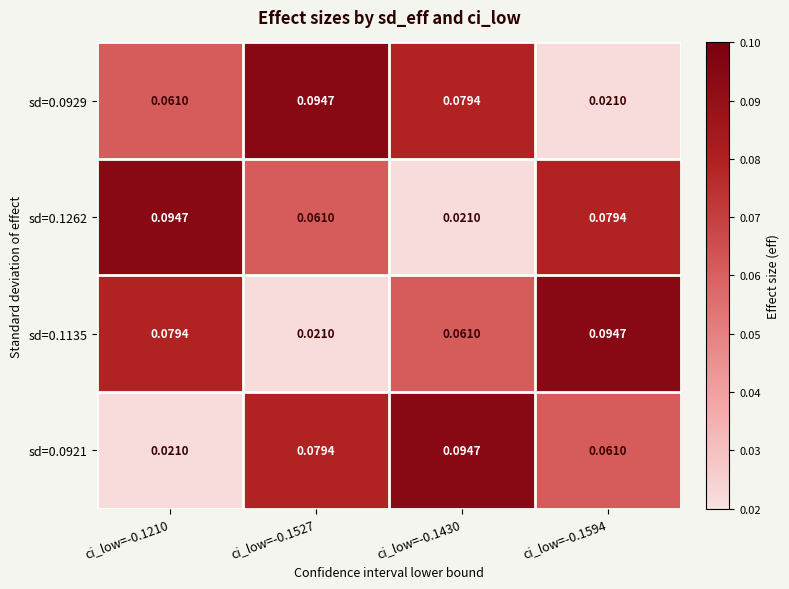

Is the value of sd=0.1262 at ci_low=-0.1210 greater than the value of sd=0.0921 at ci_low=-0.1210?

Yes